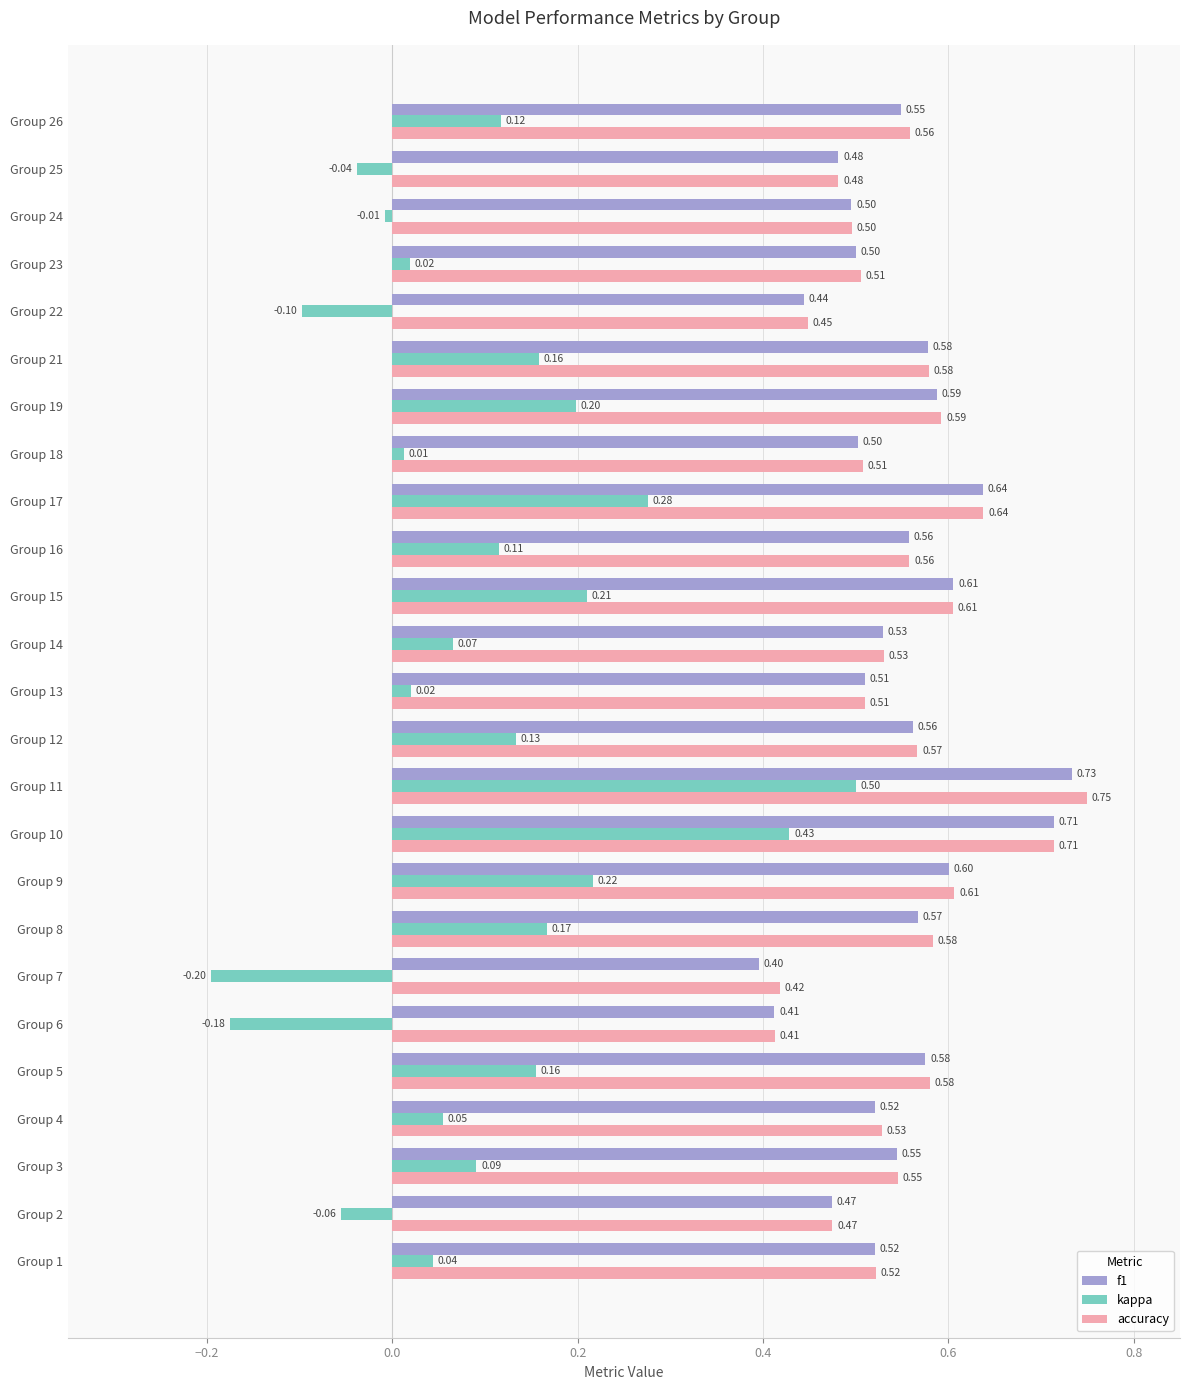

Which series has the widest spread of values?

kappa